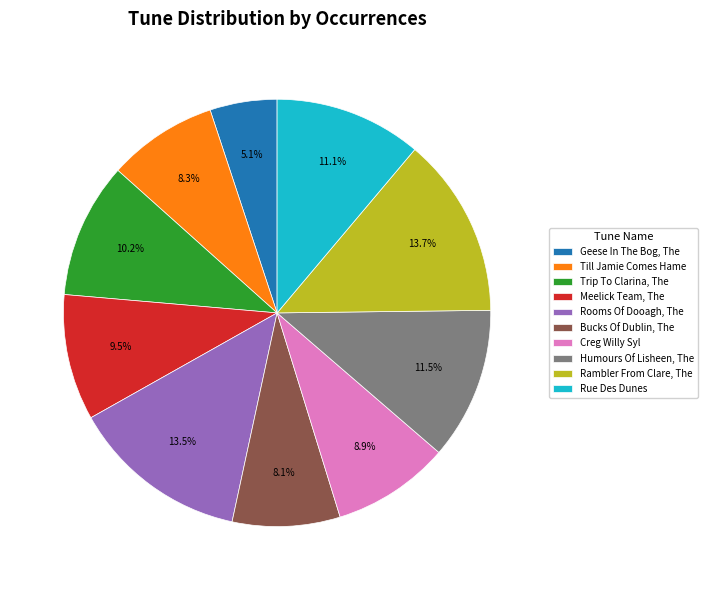

Combined, do Till Jamie Comes Hame and Trip To Clarina, The account for over 50%?

No